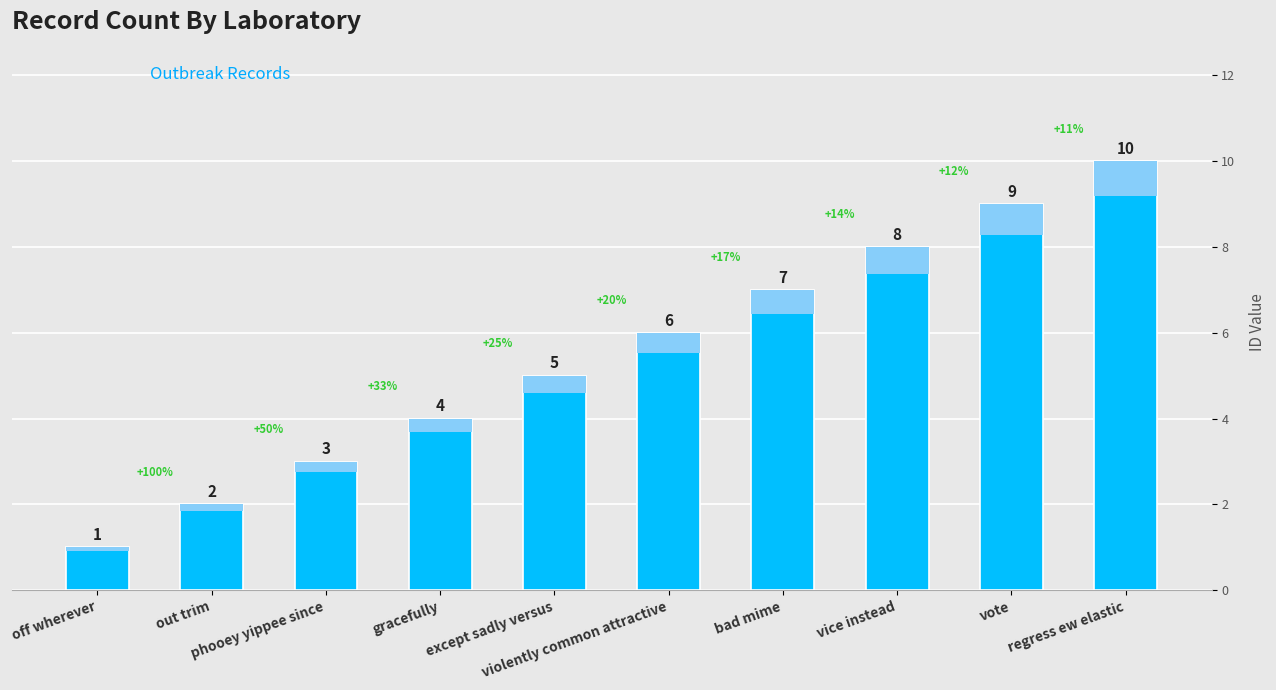

At which label is the value closest to 5?

except sadly versus